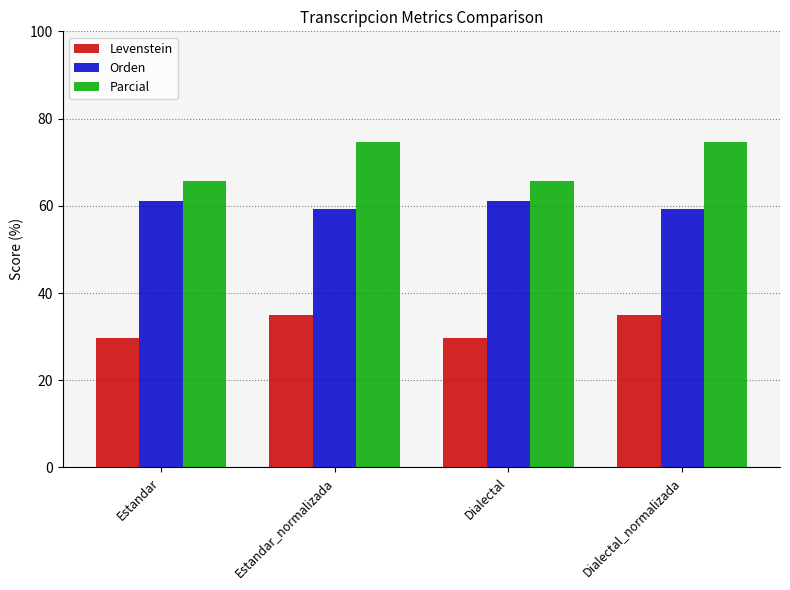

The Parcial series shows 74.6 at Dialectal_normalizada. True or false?

True